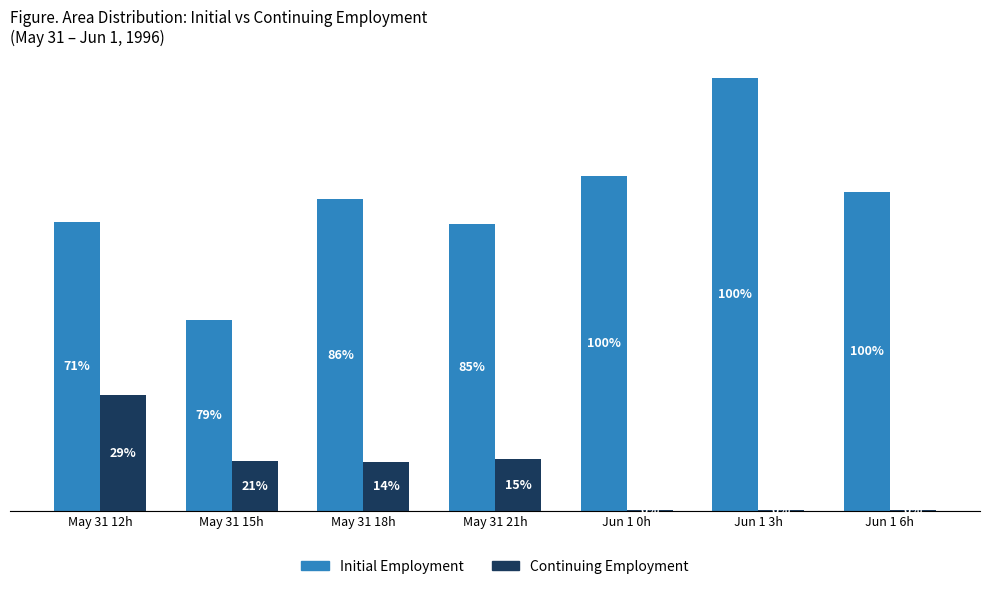

What are all the series names shown in the legend?

Initial Employment, Continuing Employment